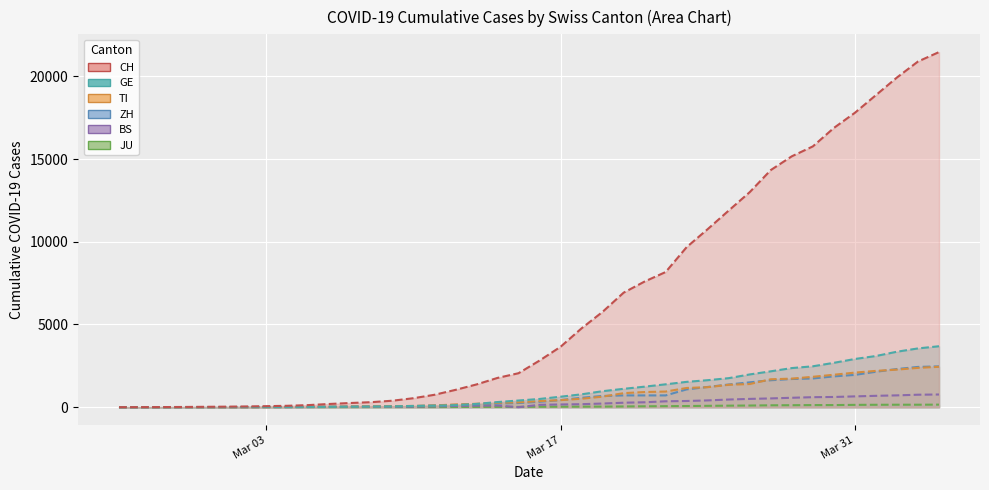

What is the difference between the second highest and second lowest values in the ZH series?

2434